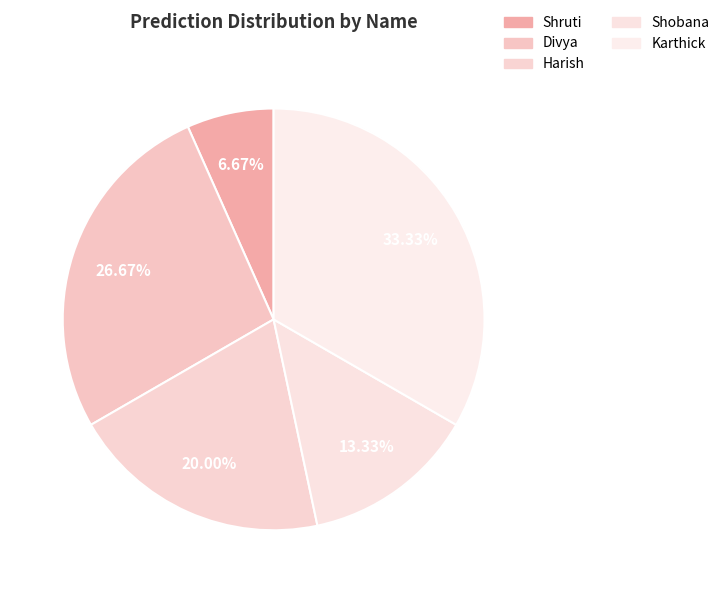

Approximately how many times larger is the value at Shobana compared to Shruti?

2.0